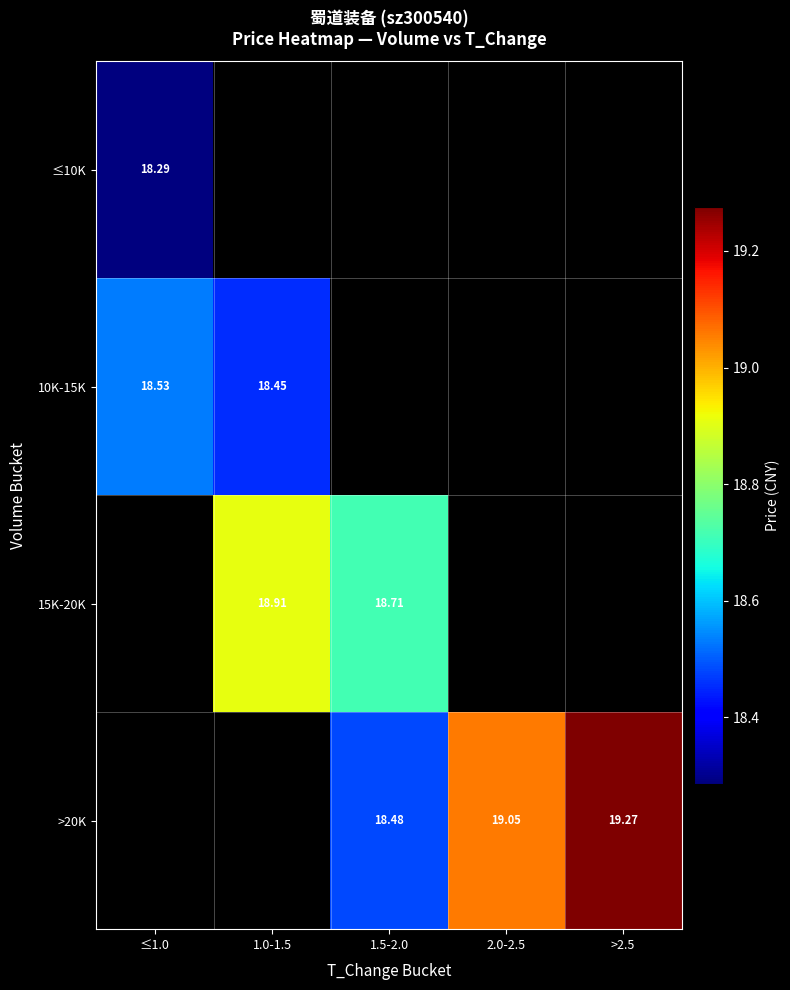

Count the number of categories in the chart.

5